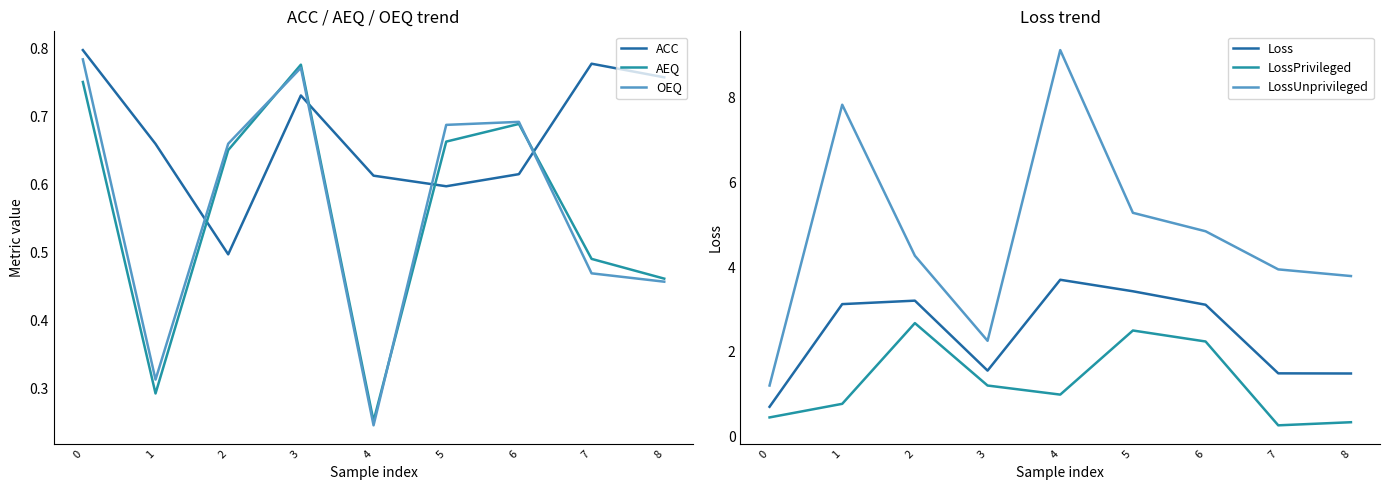

Is the value of AEQ at 6 greater than the value of Loss at 4?

No